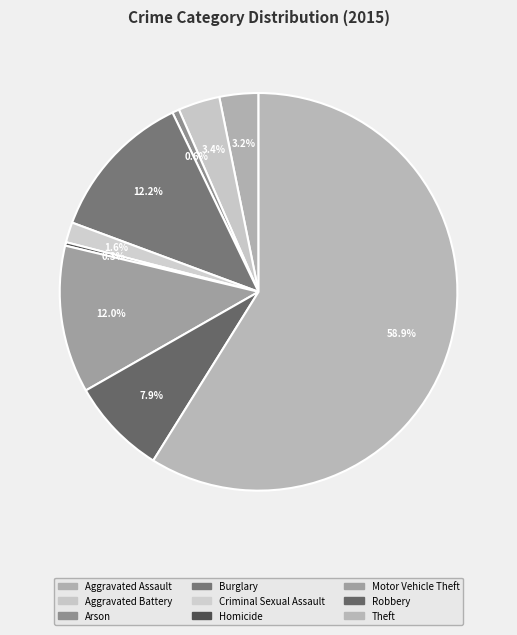

Count the number of slices in the pie.

9